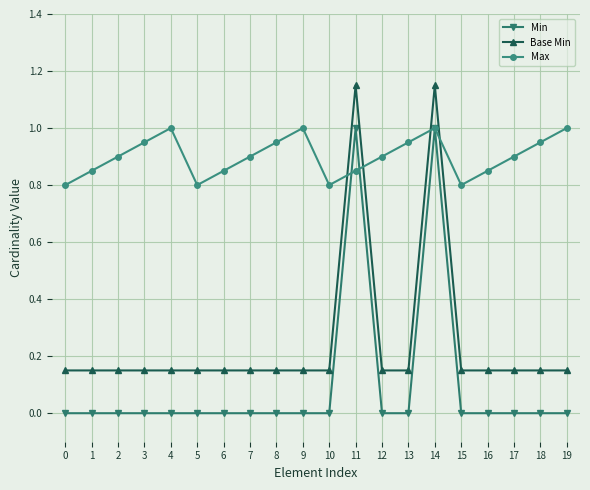

True or false: Min and Max intersect in this chart.

True